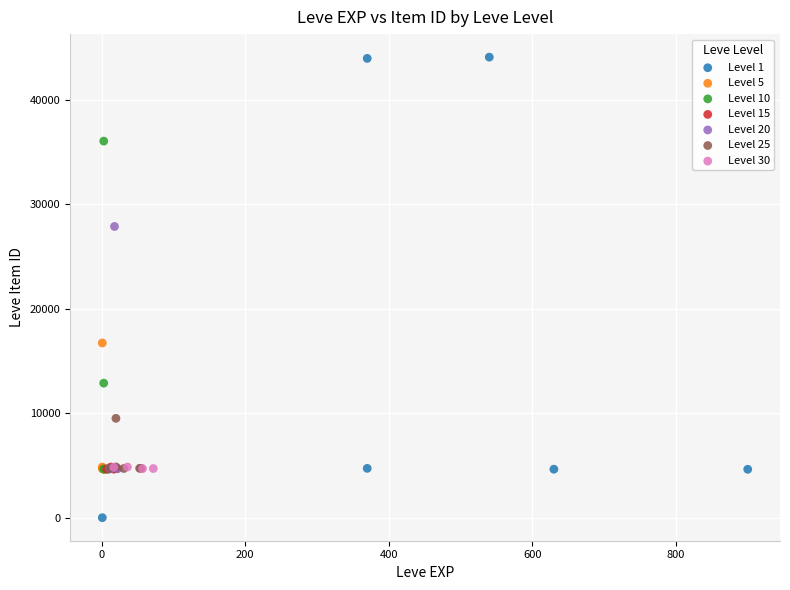

Which series contains the lowest Y value?

Level 1